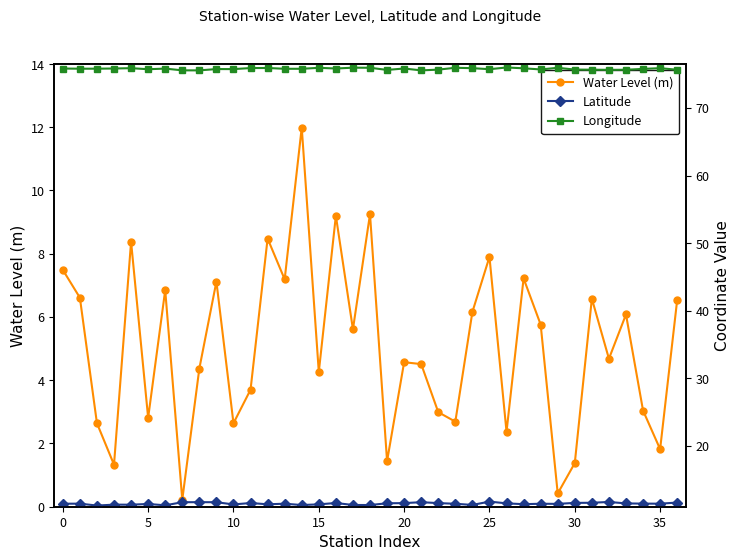

What is the difference between the Latitude values at 17 and 31?

0.3